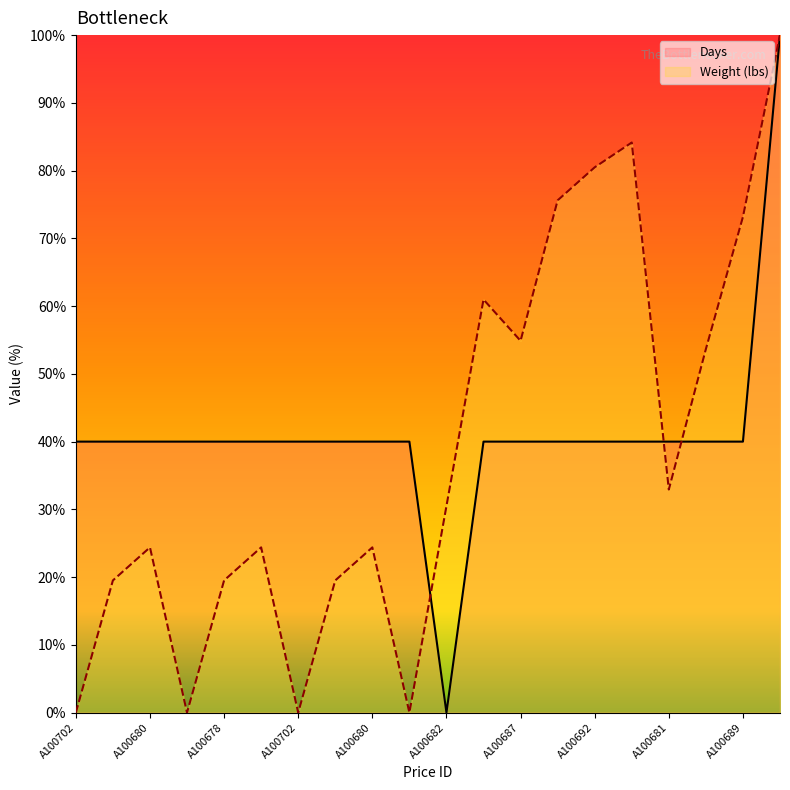

Where is the first local maximum for Weight (lbs)?

A100680